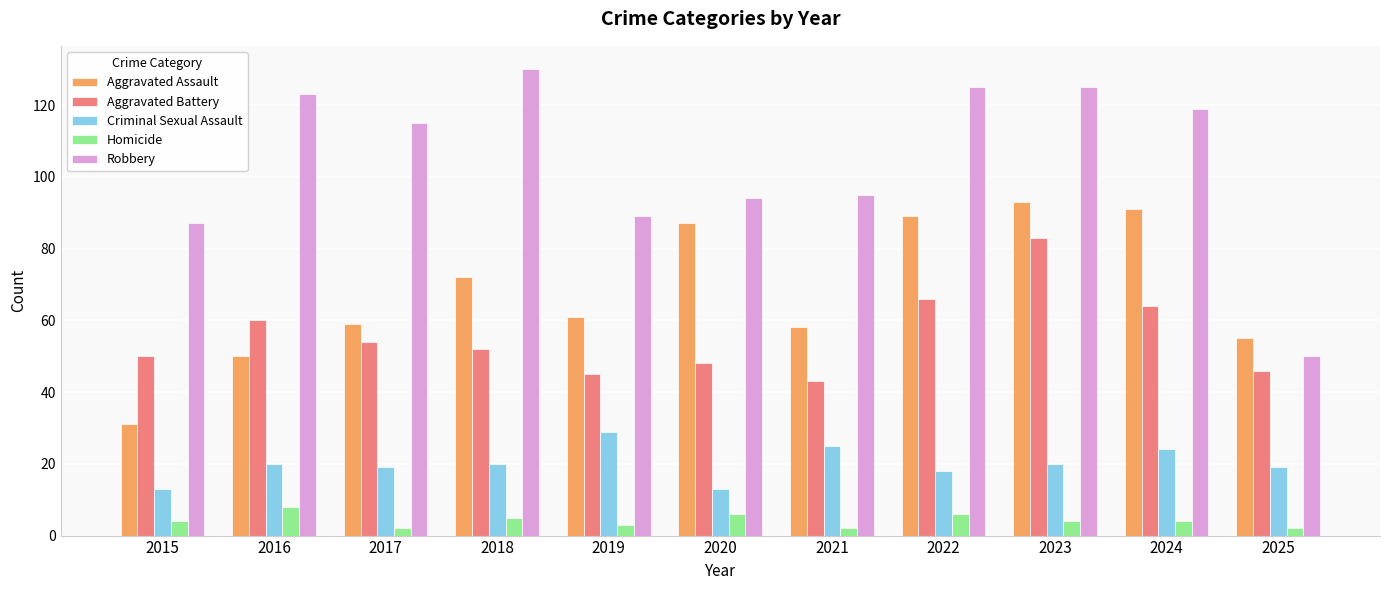

What is the spread (max minus min) of values at 2017?

113